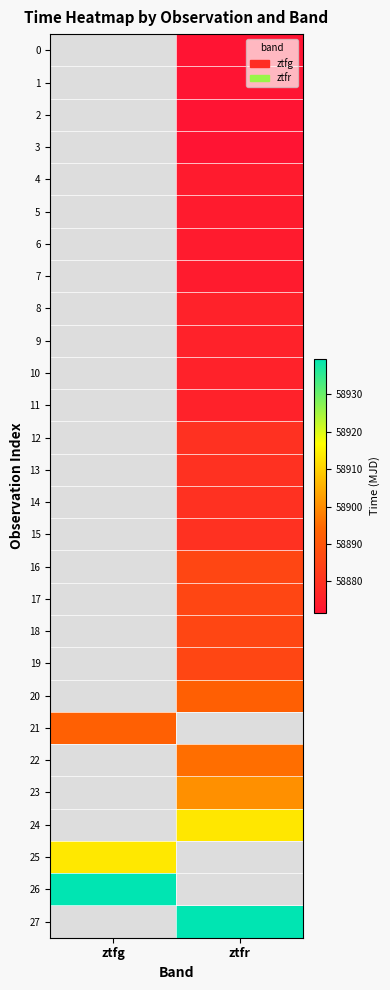

What is the difference between the highest and lowest values at ztfr?

67.9